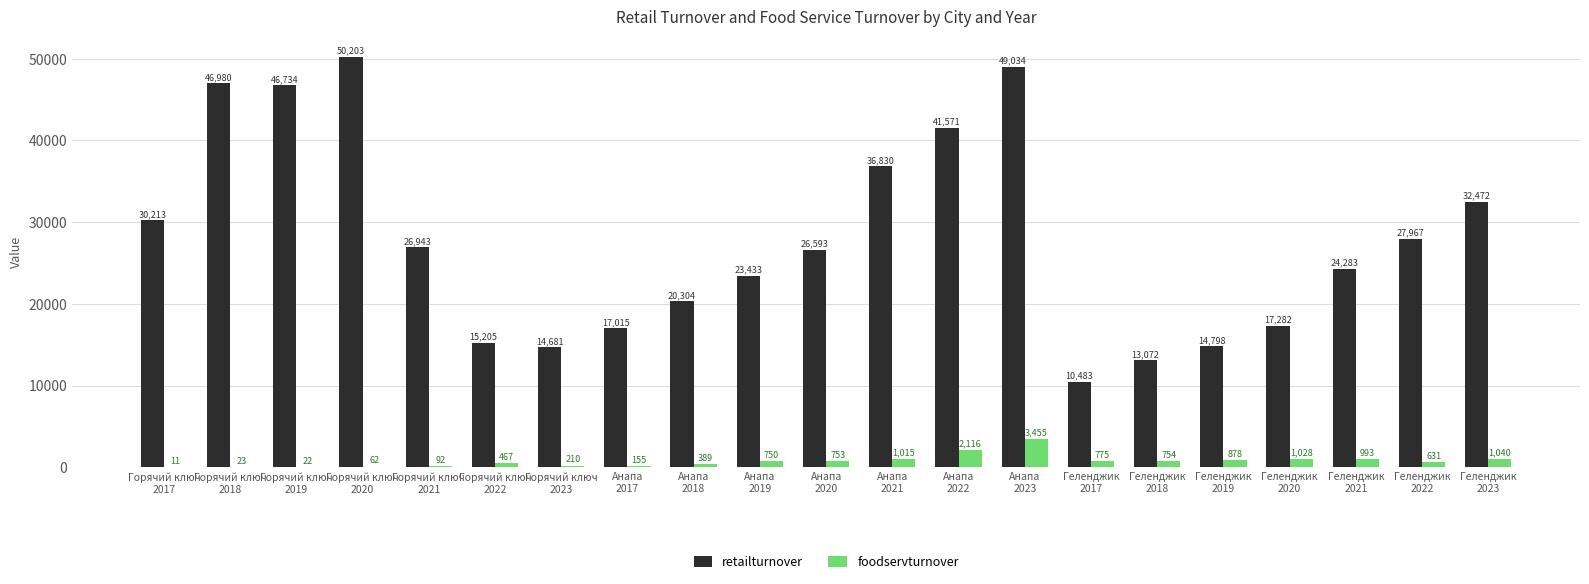

Count the number of categories in the chart.

21